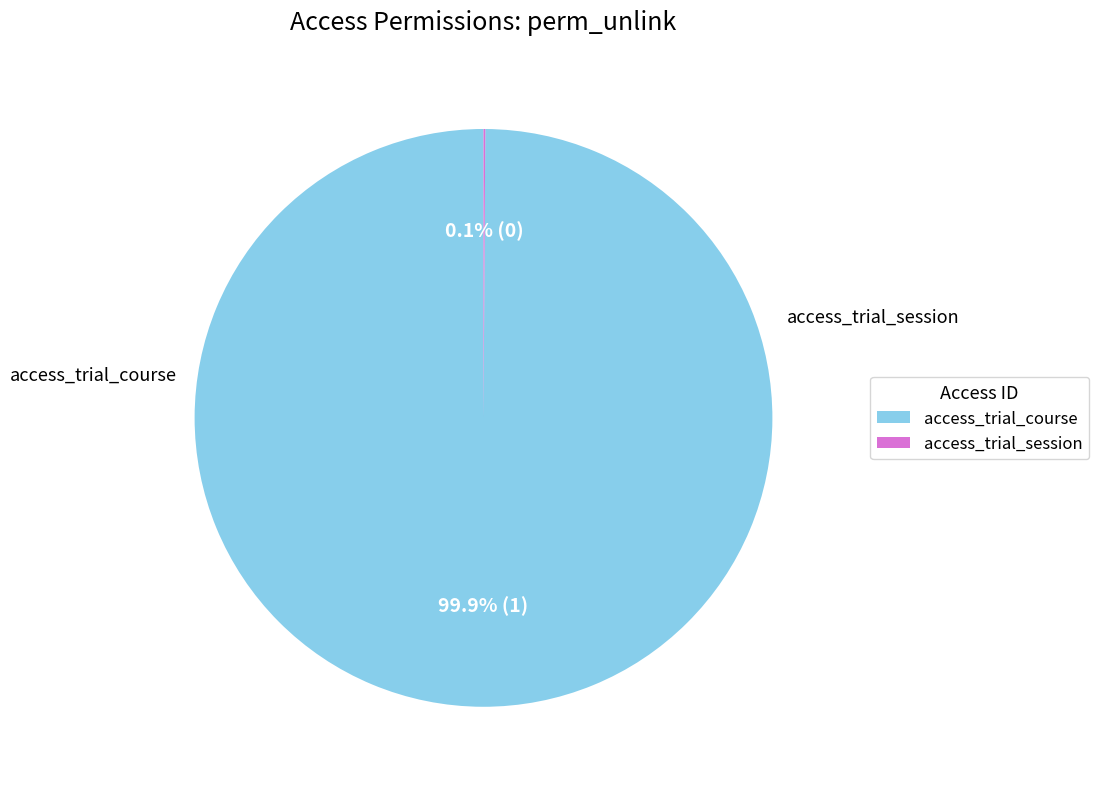

What is the majority slice?

access_trial_course